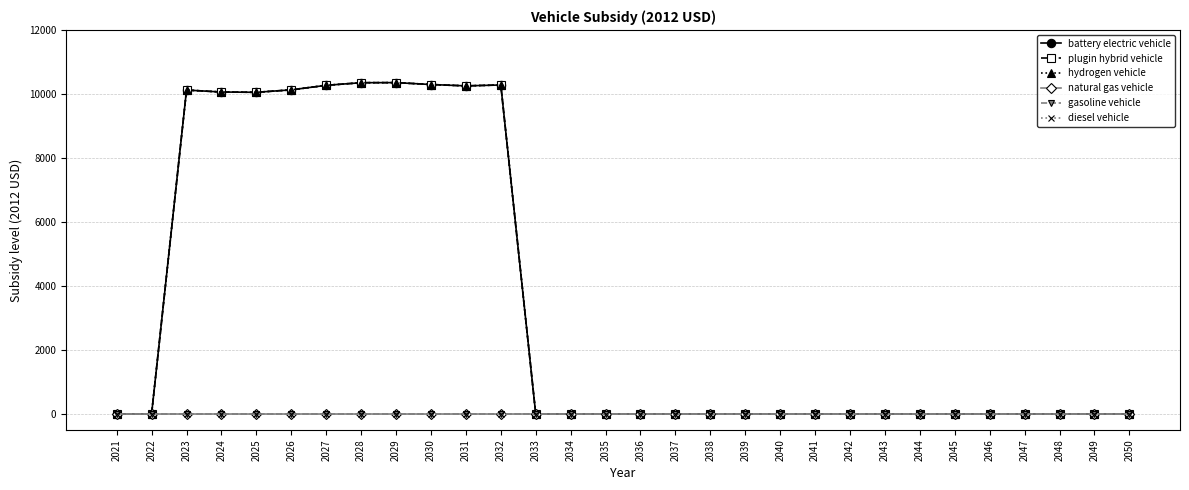

Does the chart have visible grid lines?

Yes